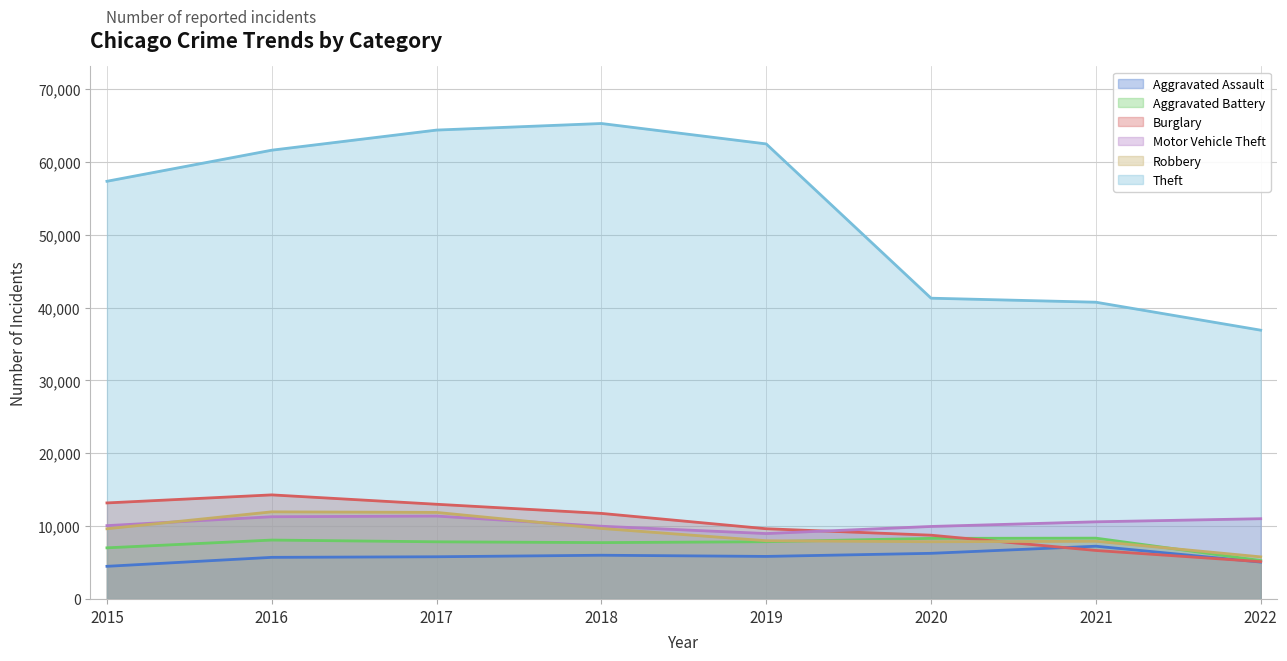

Which series has the widest spread of values?

Theft